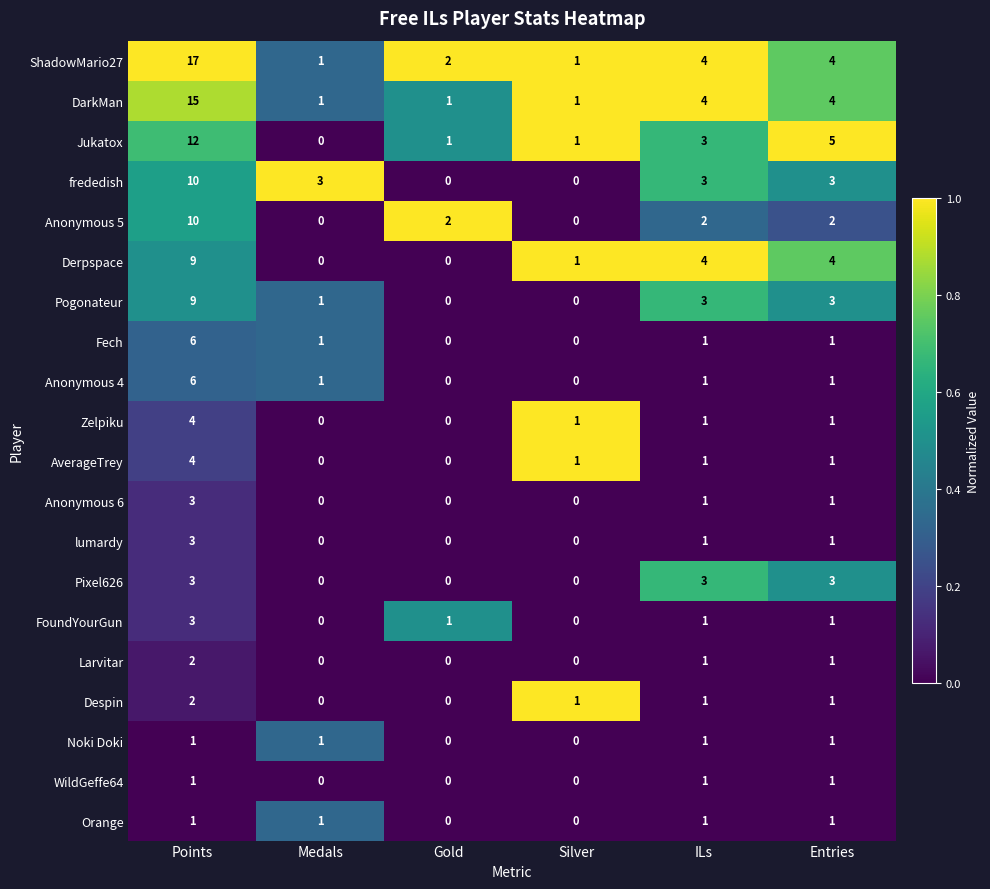

What is the spread (max minus min) of values at Medals?

3